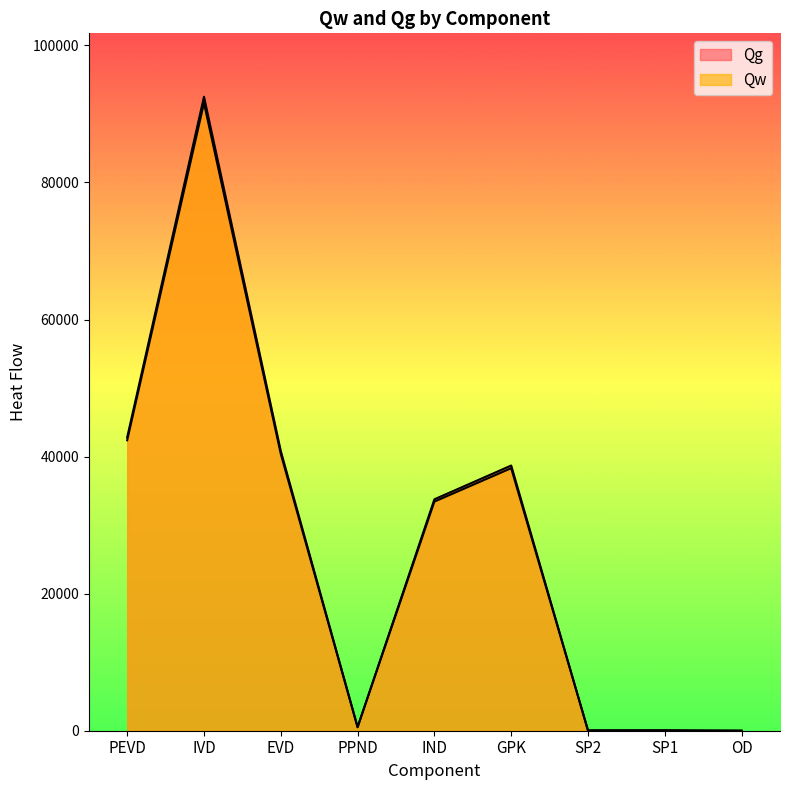

The value of Qw at PPND is 242.3. True or false?

False